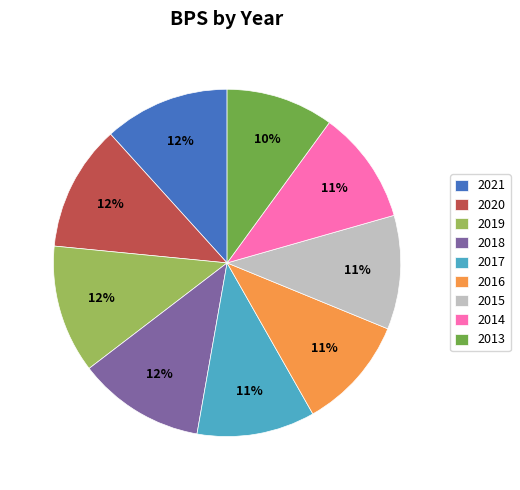

How many slices are in this pie chart?

9